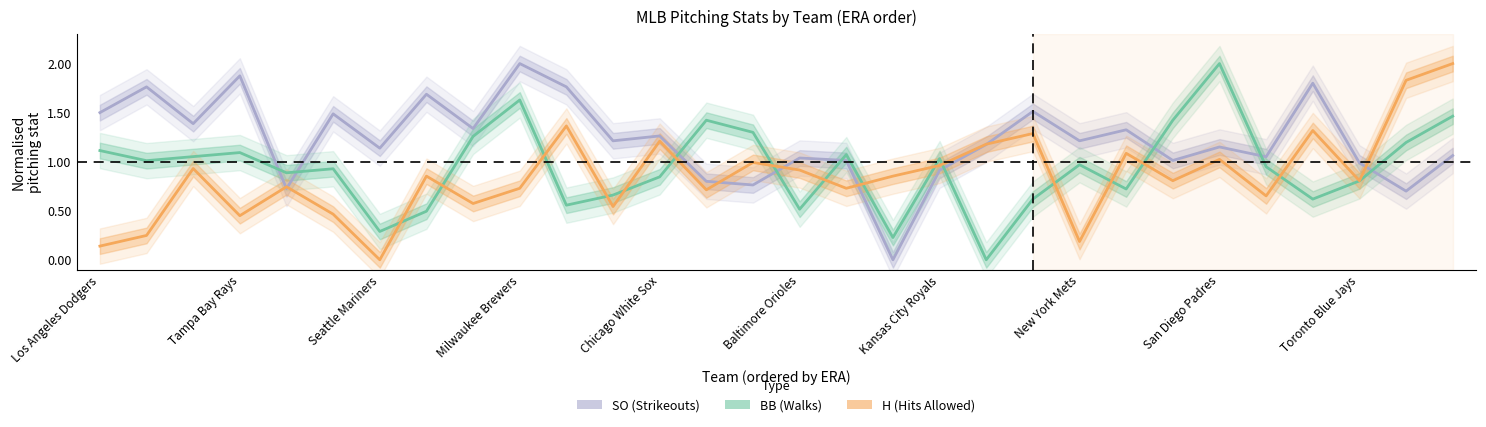

The value of BB (Walks) at San Diego Padres is 1.1. True or false?

False